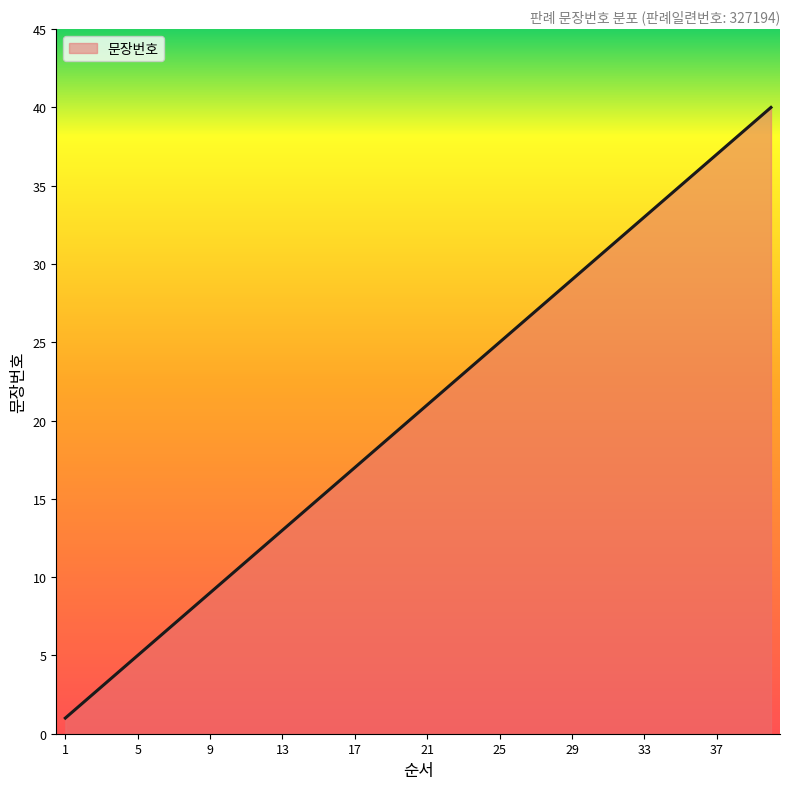

What is the difference between the maximum and minimum values?

39